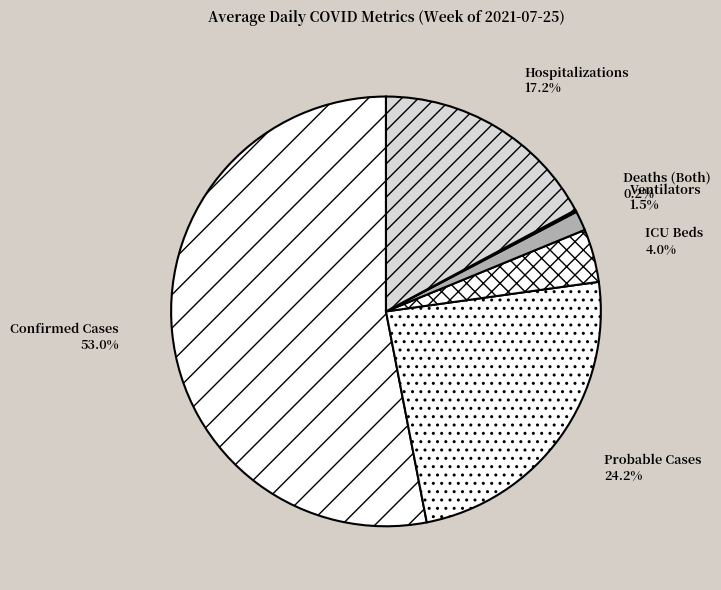

To the nearest percent, what percentage of the pie is Hospitalizations?

17%